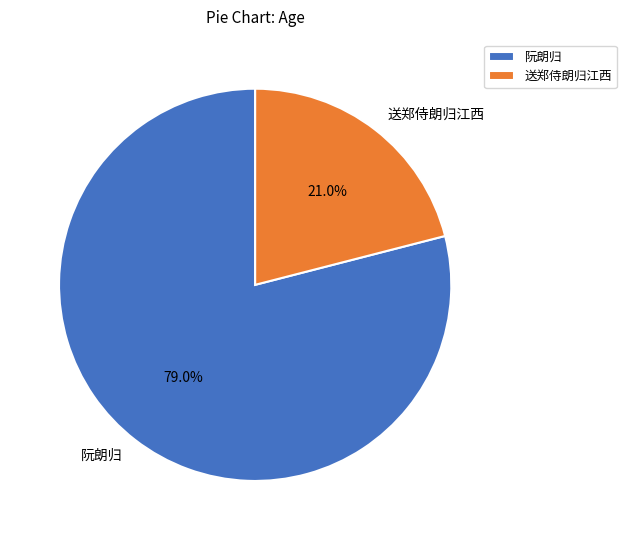

Is there a majority slice in this chart?

Yes